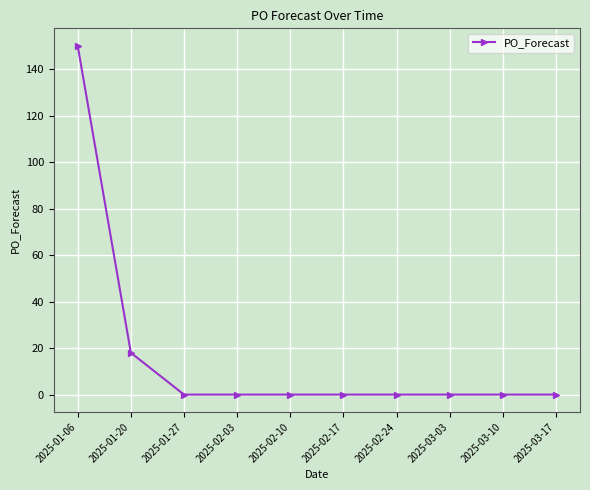

Which label corresponds to the largest value in the chart?

2025-01-06